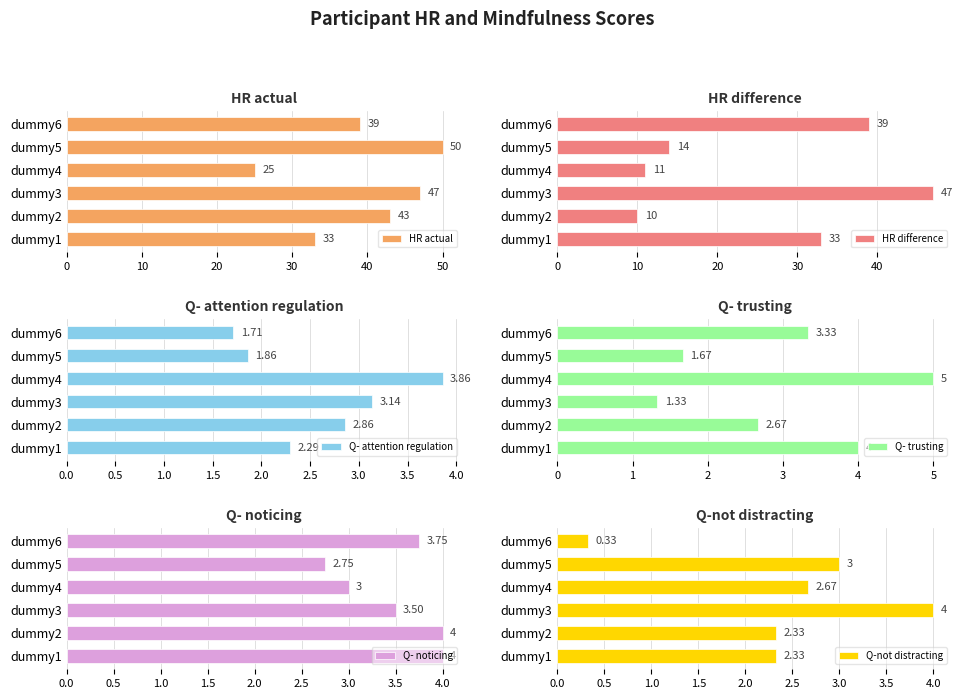

List the labels in order of Q- attention regulation value, largest first.

dummy4, dummy3, dummy2, dummy1, dummy5, dummy6